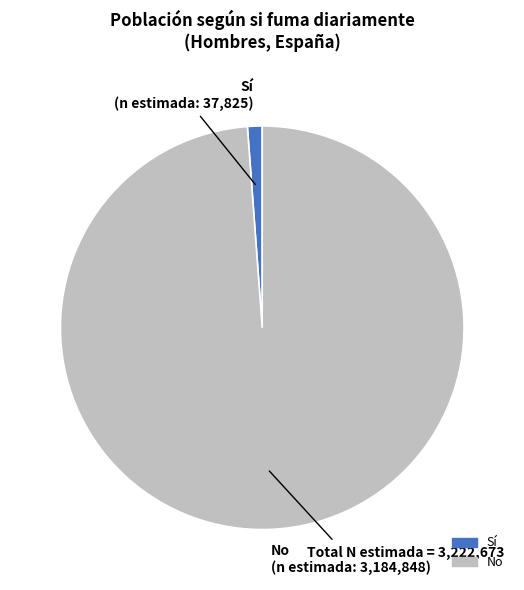

Is there any slice that represents more than half of the pie?

Yes